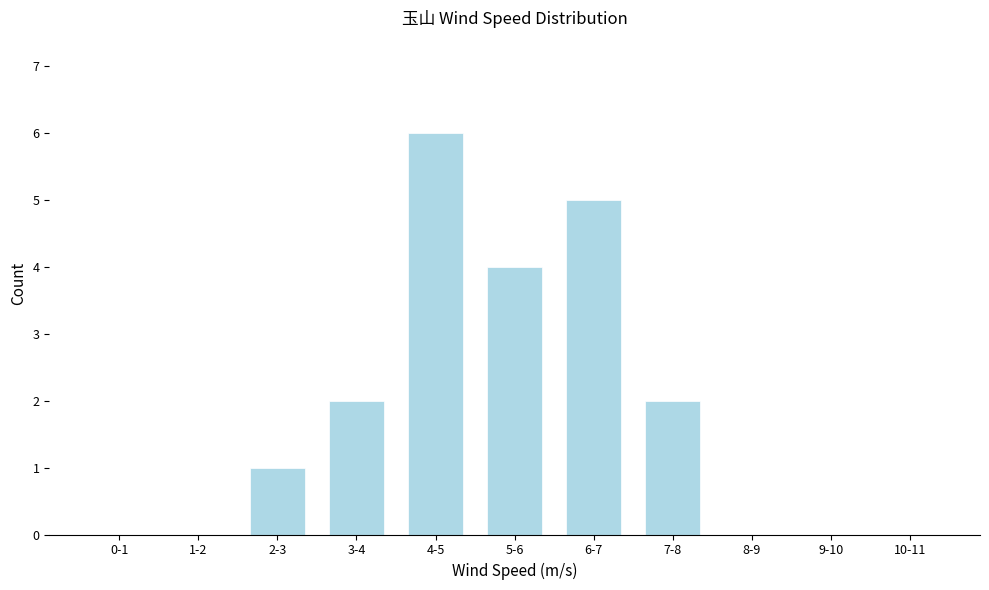

Reading left to right, extract all data points from this chart.

0-1=0	1-2=0	2-3=1	3-4=2	4-5=6	5-6=4	6-7=5	7-8=2	8-9=0	9-10=0	10-11=0